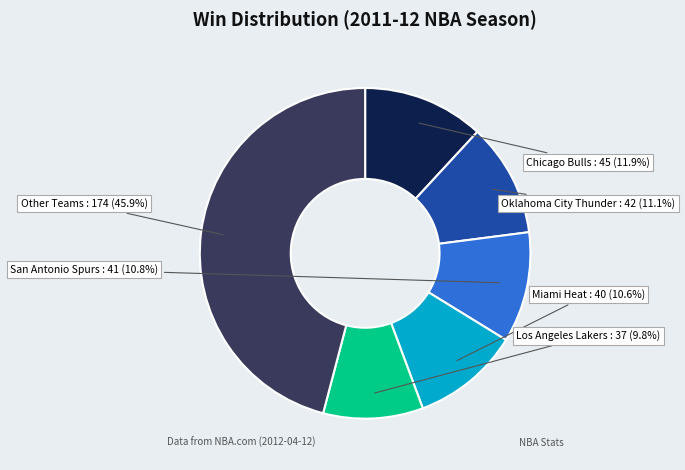

Is there a majority slice in this chart?

No